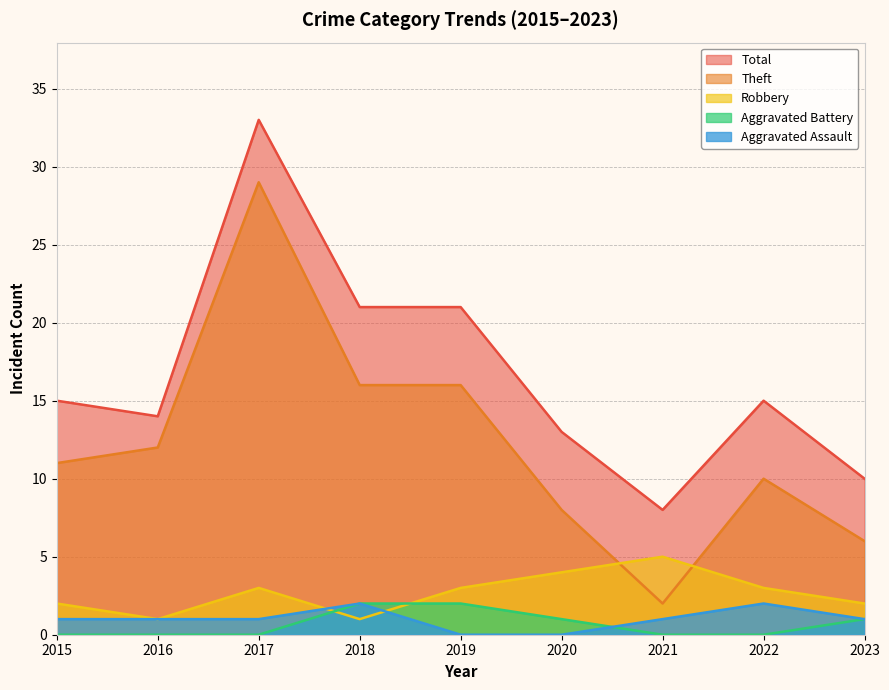

How many categories are shown in the chart?

9